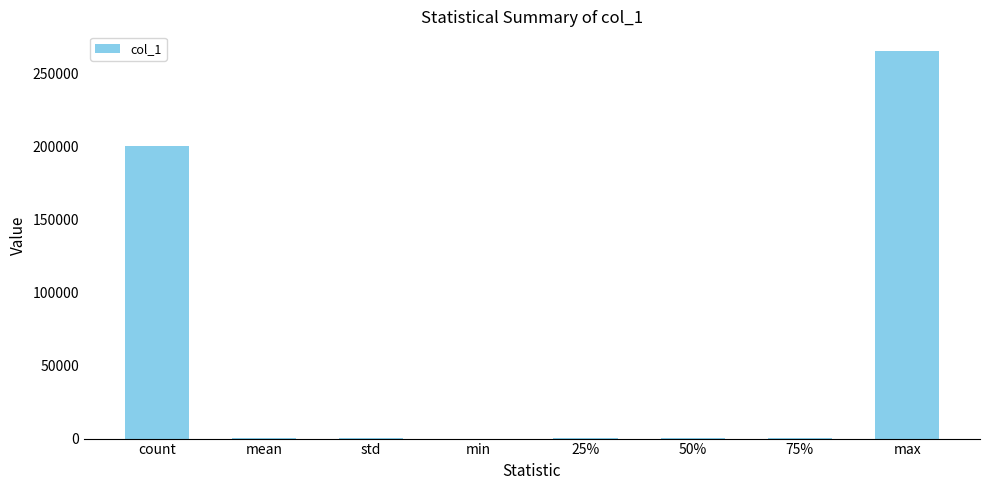

What is the ratio of the value at count to the value at 50%?

2197.8